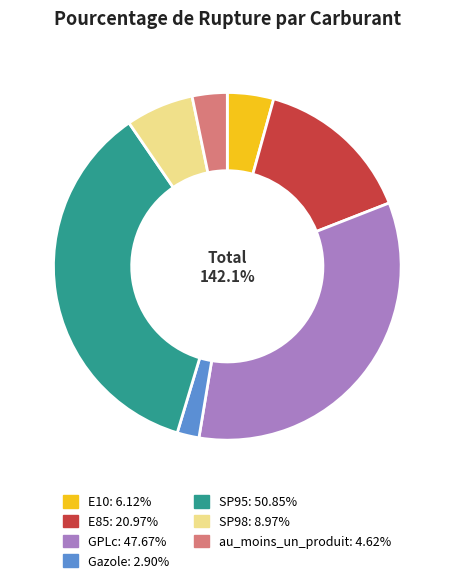

Is it true that SP98 is 17% of the pie?

False